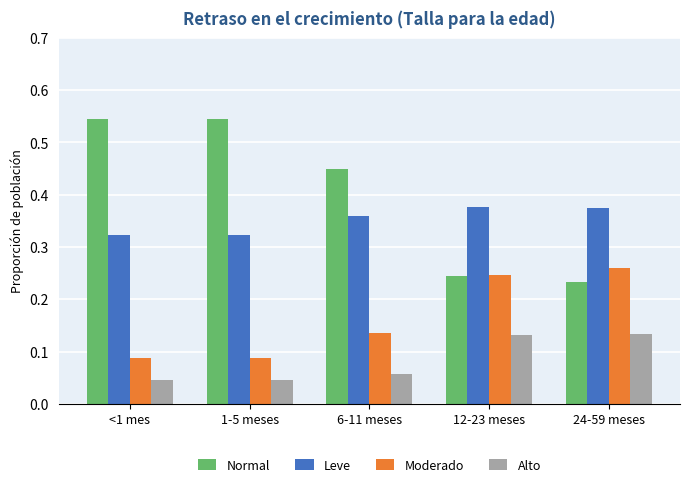

What position from the right is 1-5 meses?

4